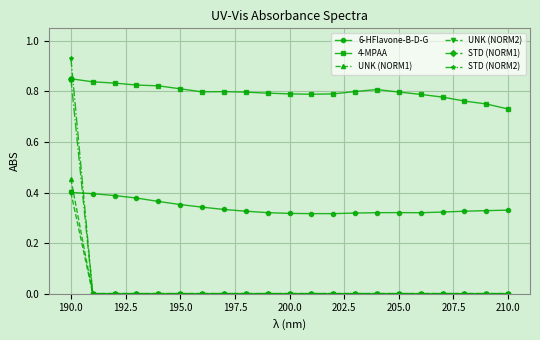

Which series has the largest range (max minus min)?

STD (NORM2)